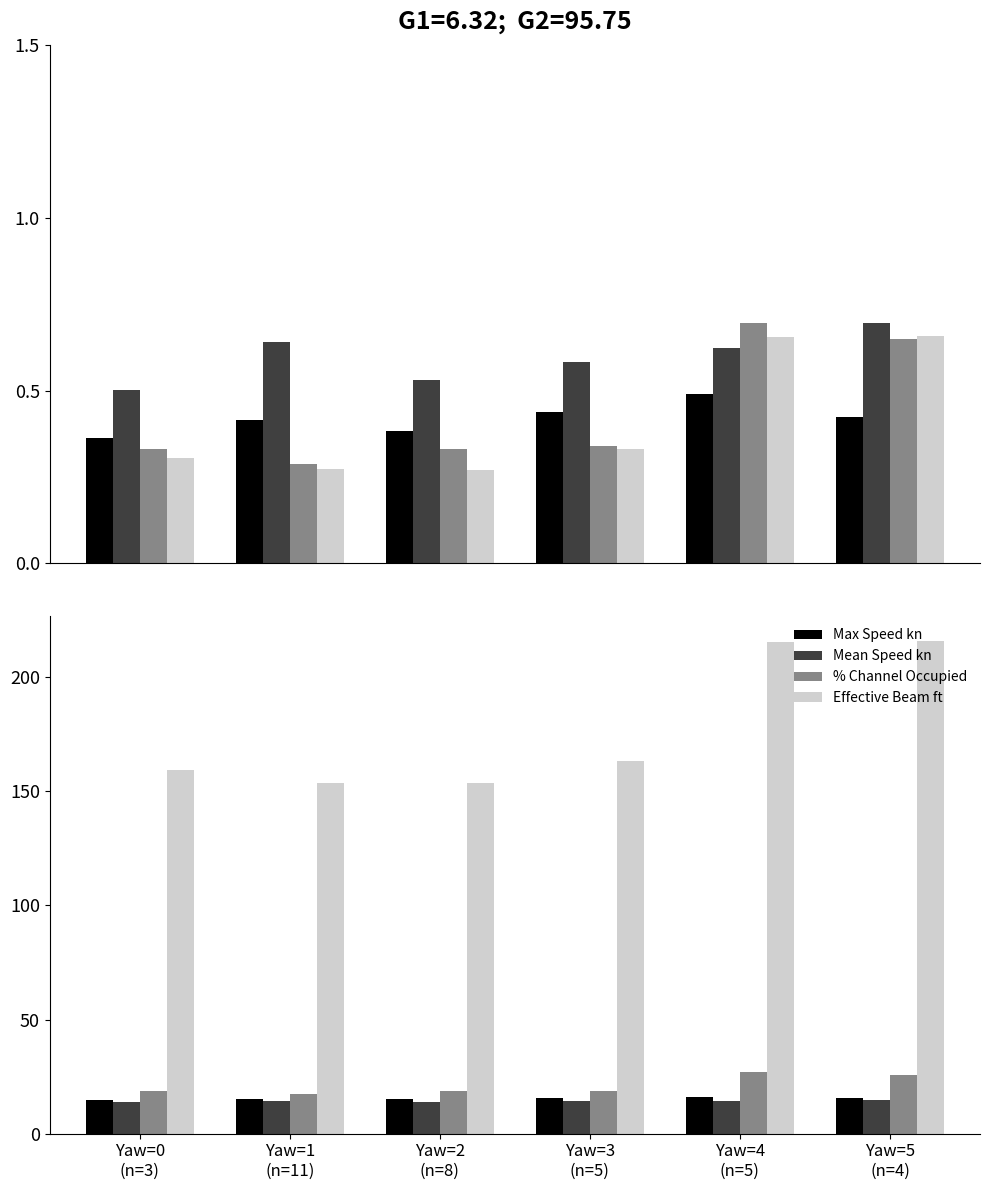

What are all the series names shown in the legend?

Max Speed kn, Mean Speed kn, % Channel Occupied, Effective Beam ft